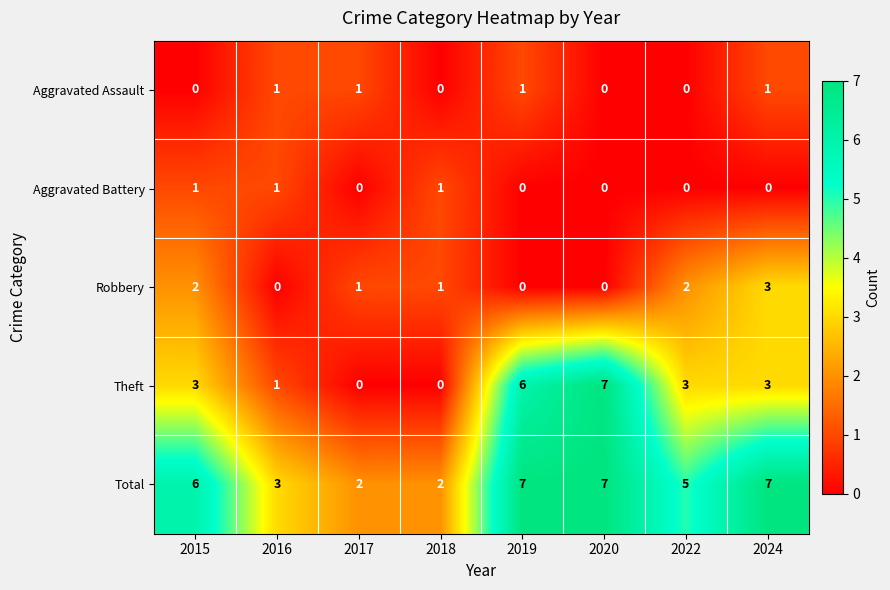

What is the greatest value displayed?

7